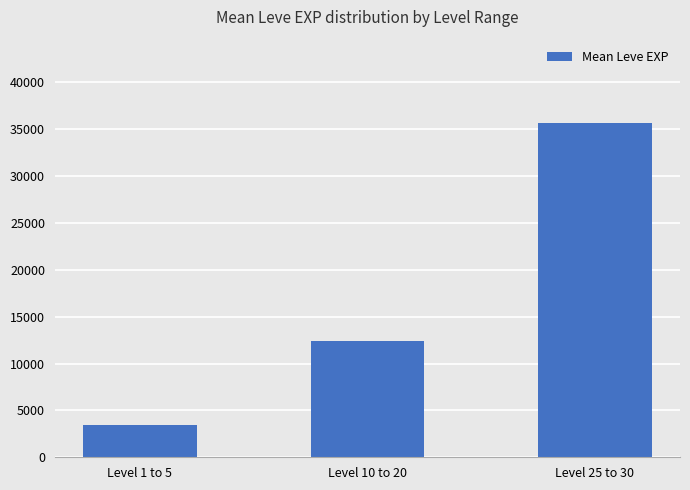

What is the label of the 2nd bar from the right?

Level 10 to 20